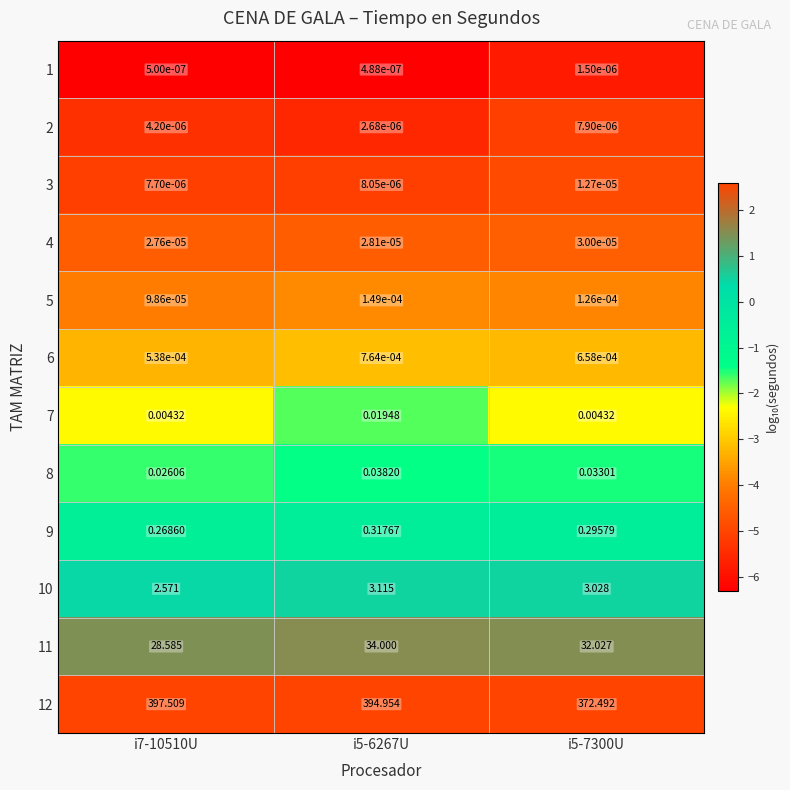

Reading right to left, transcribe all the data shown in this chart.

1: i5-7300U=0.0	i5-6267U=0.0	i7-10510U=0.0
2: i5-7300U=0.0	i5-6267U=0.0	i7-10510U=0.0
3: i5-7300U=0.0	i5-6267U=0.0	i7-10510U=0.0
4: i5-7300U=0.0	i5-6267U=0.0	i7-10510U=0.0
5: i5-7300U=0.0	i5-6267U=0.0	i7-10510U=0.0
6: i5-7300U=0.0	i5-6267U=0.0	i7-10510U=0.0
7: i5-7300U=0.0	i5-6267U=0.0	i7-10510U=0.0
8: i5-7300U=0.0	i5-6267U=0.0	i7-10510U=0.0
9: i5-7300U=0.3	i5-6267U=0.3	i7-10510U=0.3
10: i5-7300U=3.0	i5-6267U=3.1	i7-10510U=2.6
11: i5-7300U=32.0	i5-6267U=34.0	i7-10510U=28.6
12: i5-7300U=372.5	i5-6267U=395.0	i7-10510U=397.5